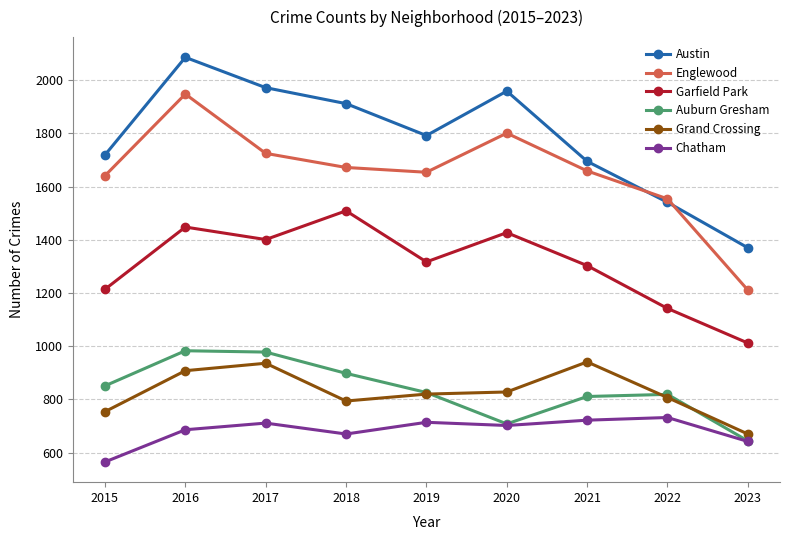

At 2016, list the series in order from largest to smallest.

Austin, Englewood, Garfield Park, Auburn Gresham, Grand Crossing, Chatham